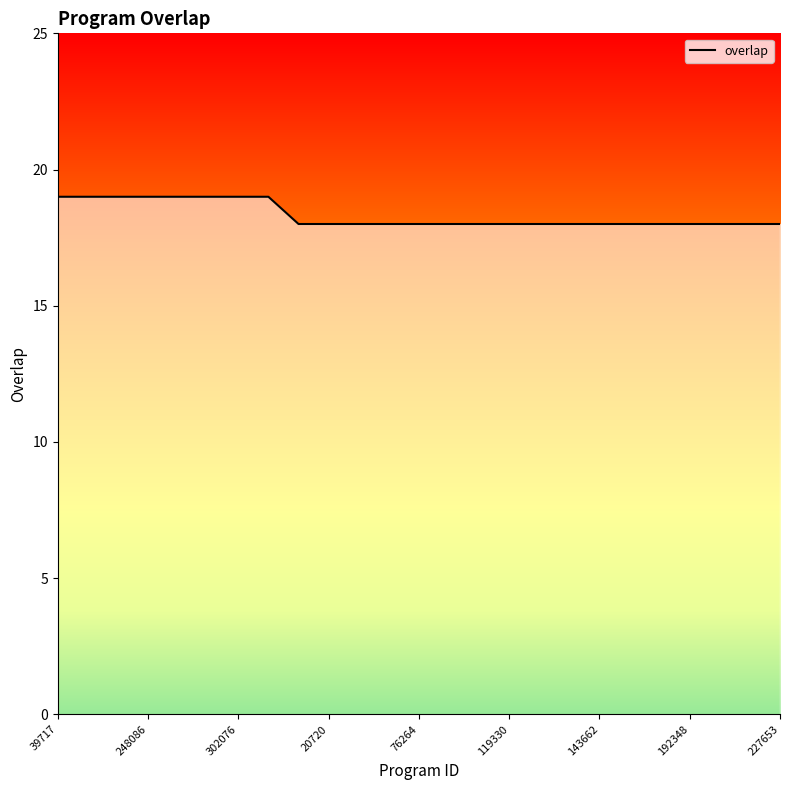

What is the maximum value shown in the chart?

19